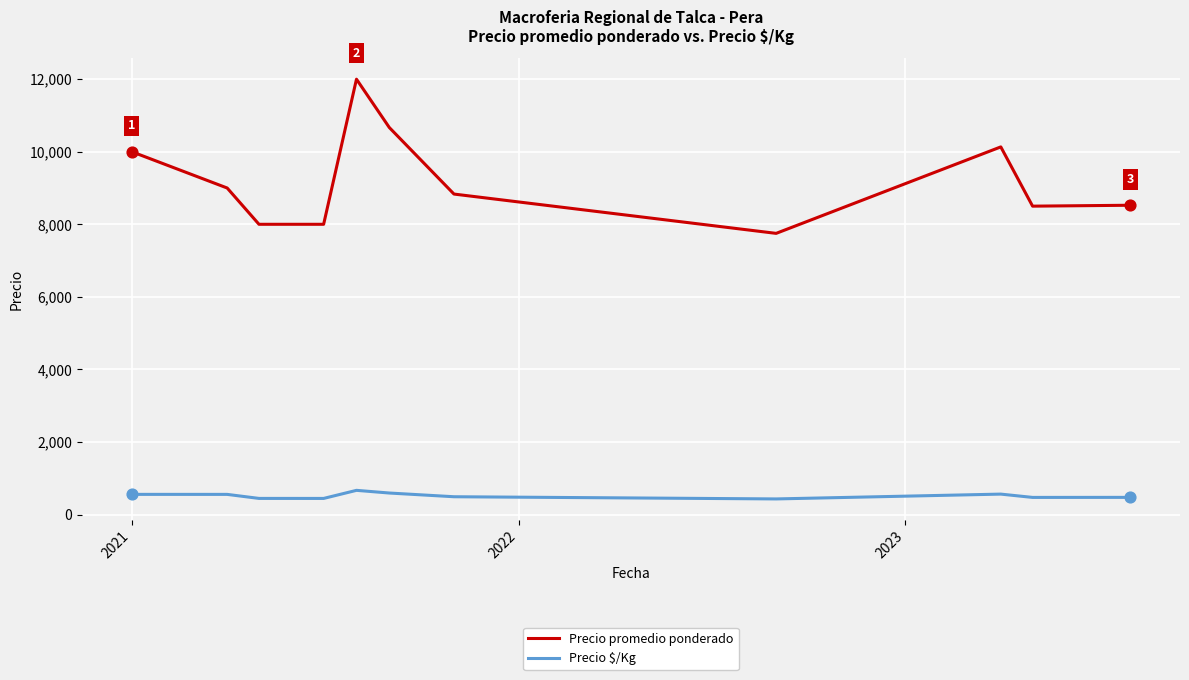

Which series has the largest total across all categories?

Precio promedio ponderado